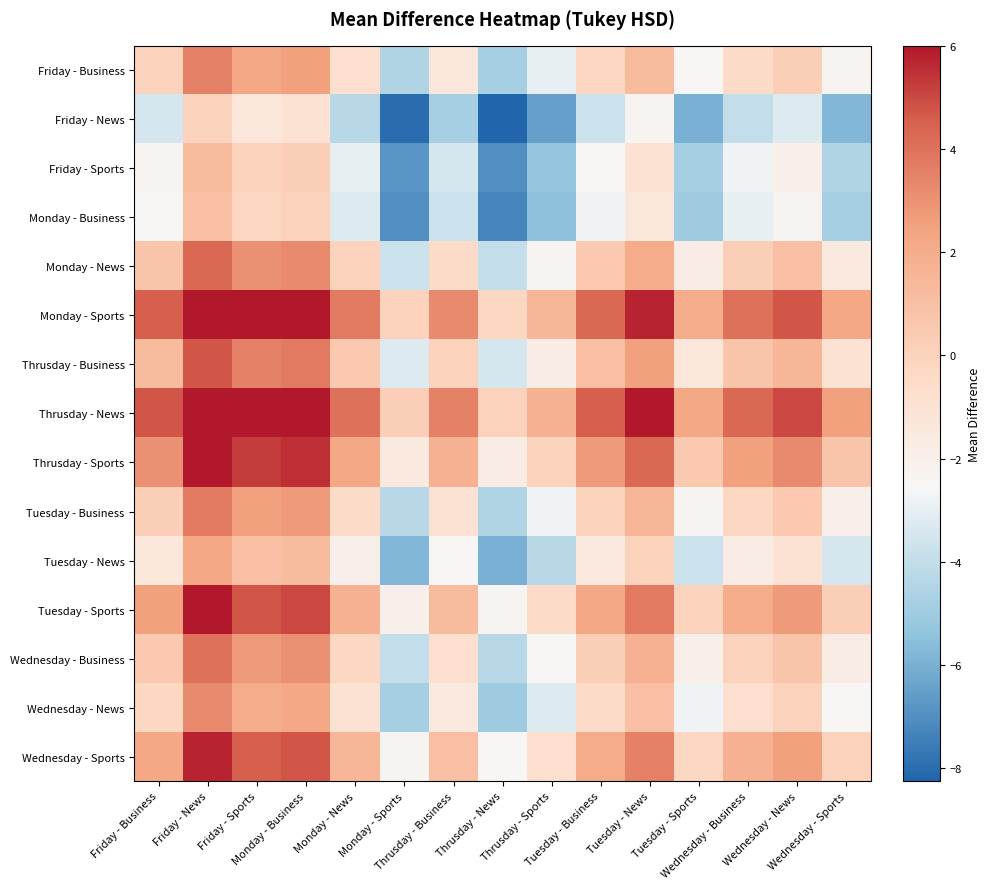

What is the total value across all series at Monday - News?

-1.2